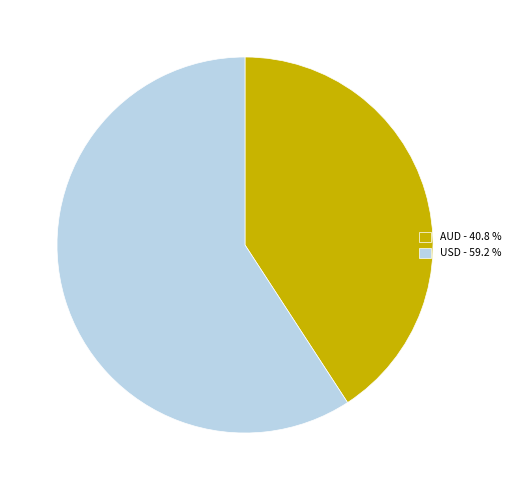

Which category has the biggest portion of the pie?

USD